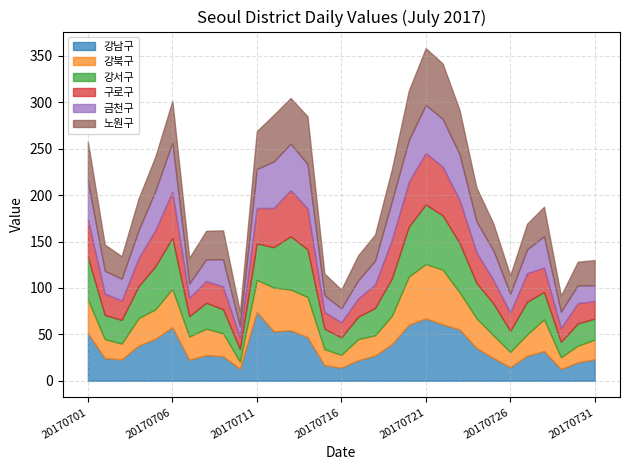

True or false: 금천구 has more than 2 points higher than both neighbors.

True